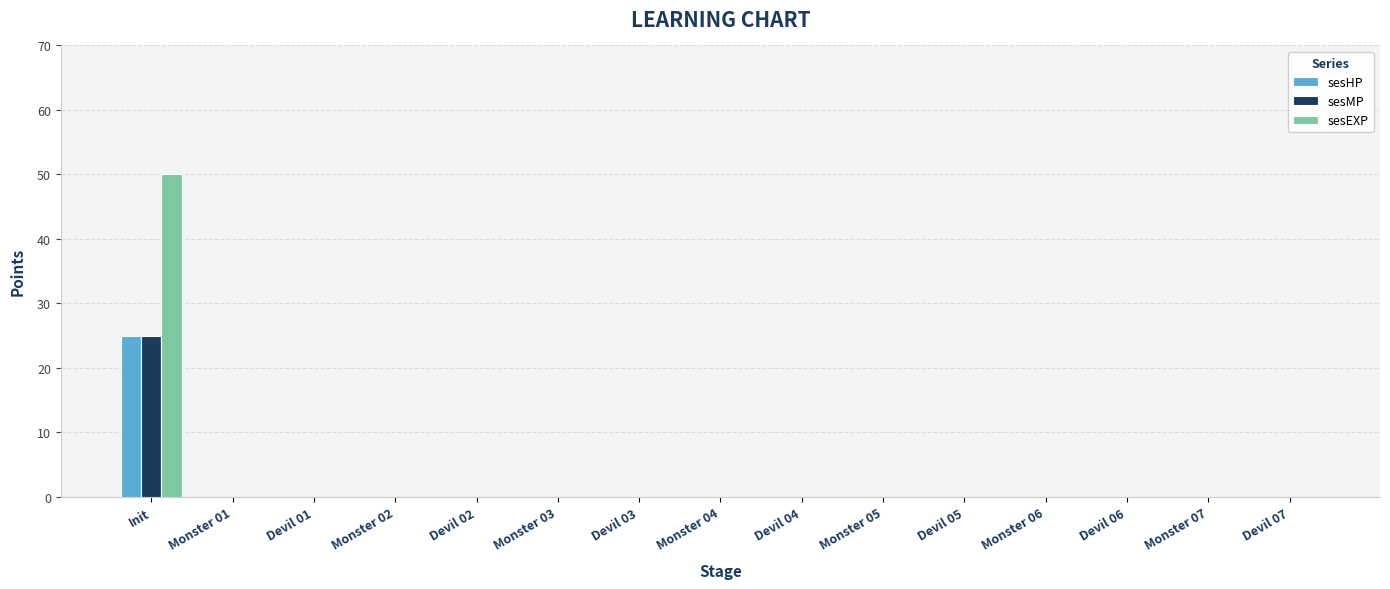

Reading right to left, what are all the values shown in this chart?

sesHP: 0	0	0	0	0	0	0	0	0	0	0	0	0	0	25
sesMP: 0	0	0	0	0	0	0	0	0	0	0	0	0	0	25
sesEXP: 0	0	0	0	0	0	0	0	0	0	0	0	0	0	50